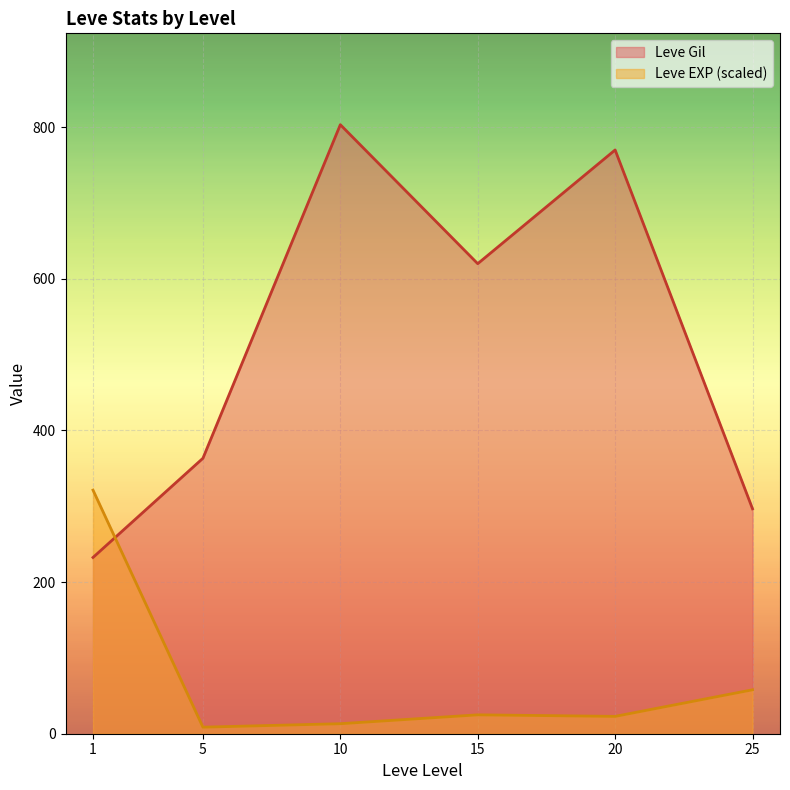

Which series has the largest total across all categories?

Leve Gil